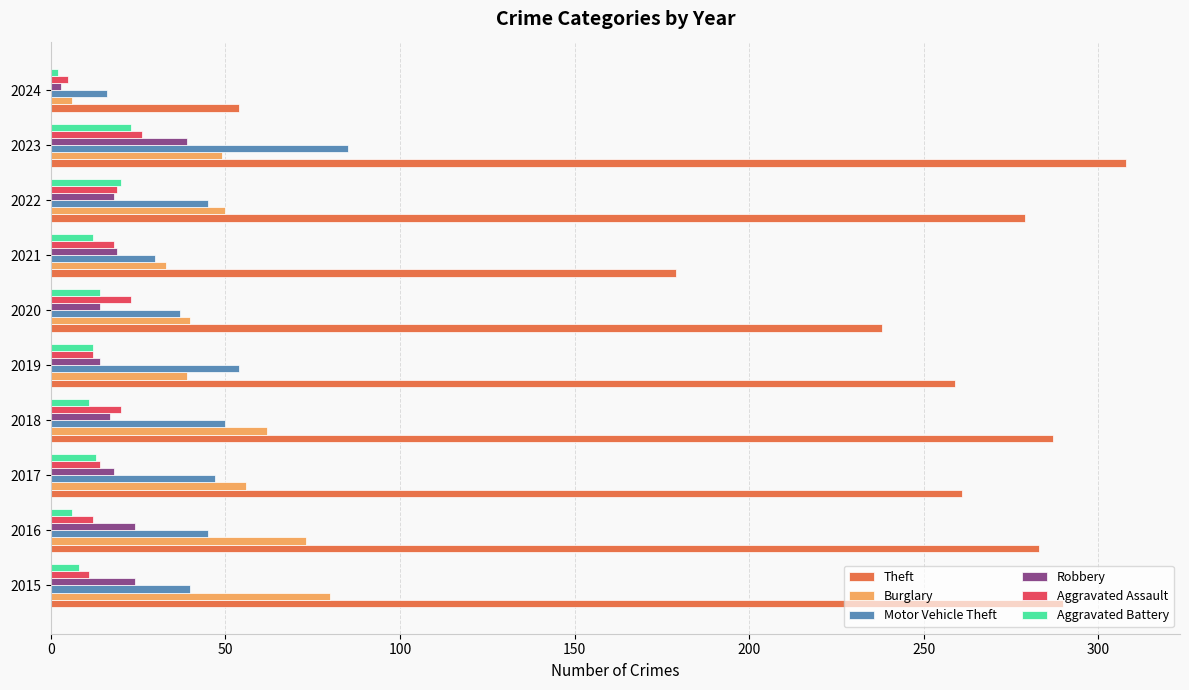

How many series are shown in this chart?

6